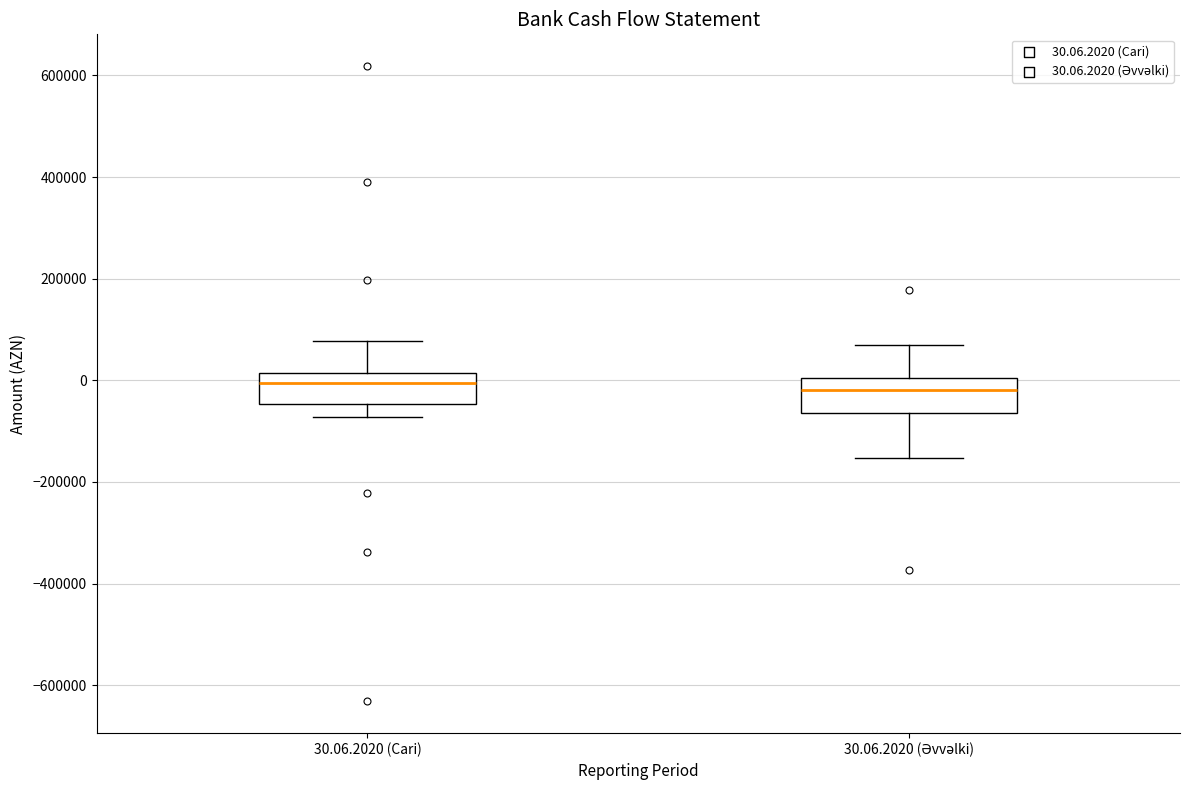

Reading left to right, transcribe this box plot: for each box, give where its median line is, the range the box spans, and where its two whiskers end, as read against the y-axis. The values are not printed on the chart, so give them approximately, as read against the axis.

30.06.2020 (Cari): median 0, box -40000 to 20000, whiskers -80000 to 80000
30.06.2020 (Əvvəlki): median -20000, box -60000 to 0, whiskers -160000 to 60000